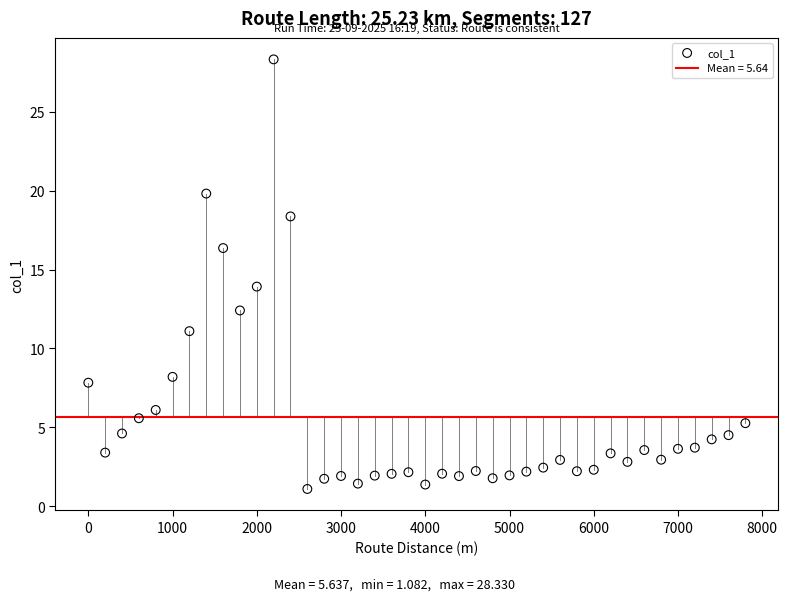

What is the range of X values (max minus min)?

7800.0